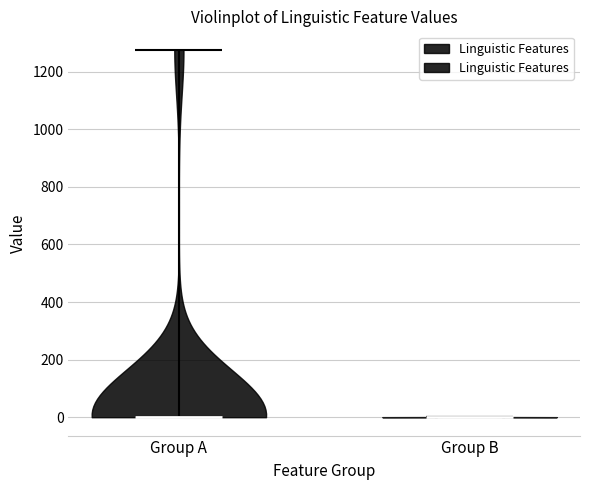

Reading left to right, read every violin against the y-axis: where its median line is, and the lowest and highest points it reaches. The values are not printed on the chart, so give them approximately, as read against the axis.

Group A: median line 0, lowest point 0, highest point 1280
Group B: median line 0, lowest point 0, highest point 0